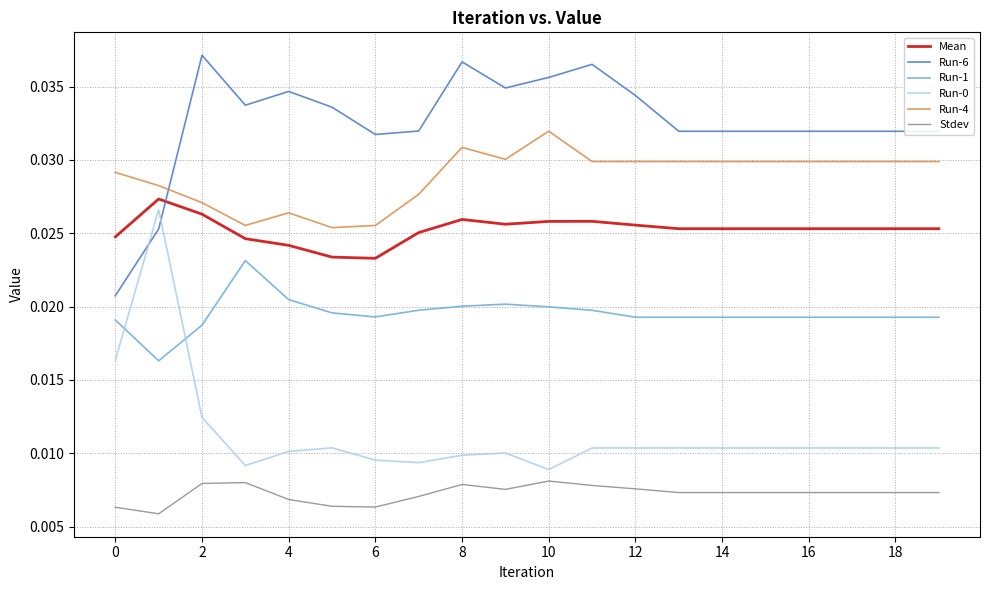

At how many categories does at least one series exceed 0?

20